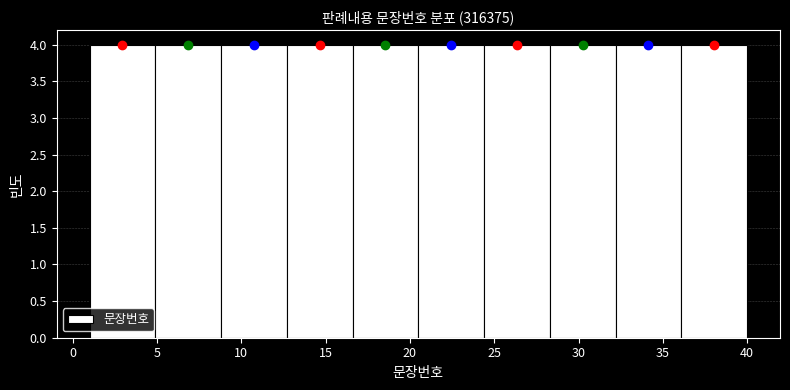

Reading left to right, list every bar in this chart as the range it spans on the x-axis followed by its height. Neither the bar edges nor the heights are printed on the chart, so give them approximately, as read against the axes.

1.0 to 4.9: 4
4.9 to 8.8: 4
8.8 to 12.7: 4
12.7 to 16.6: 4
16.6 to 20.5: 4
20.5 to 24.4: 4
24.4 to 28.3: 4
28.3 to 32.2: 4
32.2 to 36.1: 4
36.1 to 40.0: 4